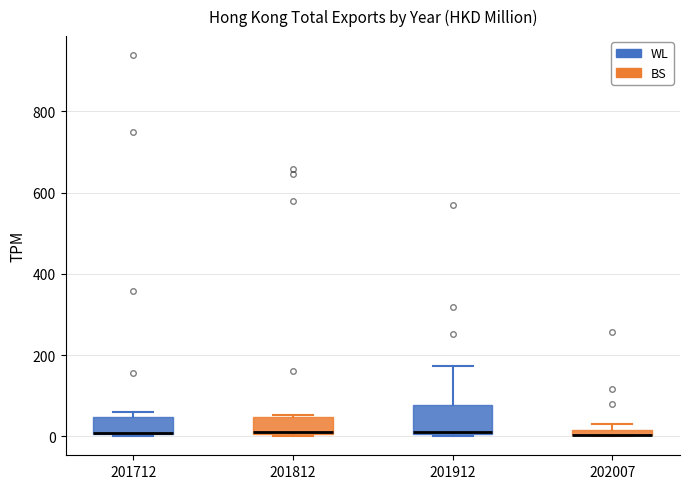

Where is the lower edge of the box at x = 201912 on the y-axis? The values are not printed on the chart, so give them approximately, as read against the axis.

0